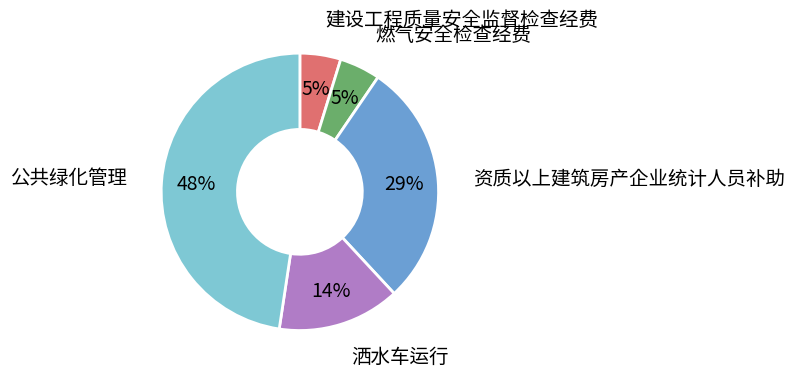

To the nearest percent, what is the difference between the largest and smallest slice percentages?

43%